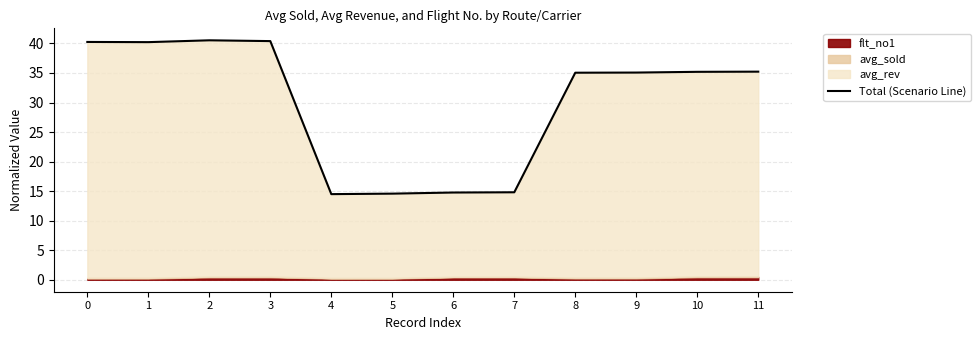

List the labels in order of value, smallest first.

4, 5, 6, 7, 8, 9, 10, 11, 1, 0, 3, 2